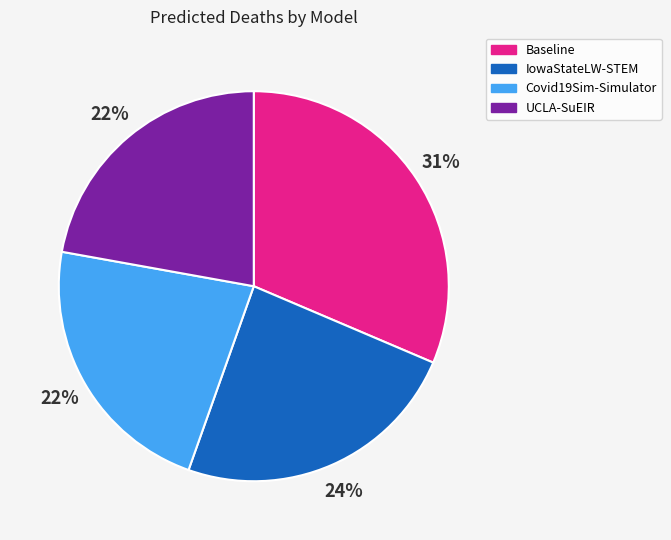

Is the sum of Covid19Sim-Simulator and UCLA-SuEIR greater than half?

No